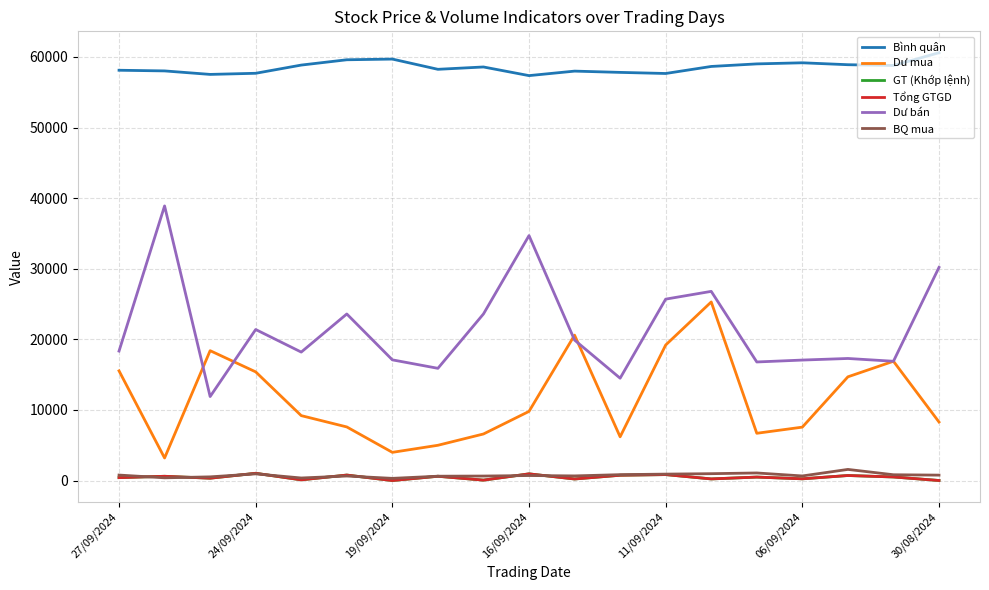

Does the chart display data point markers on the line(s)?

No